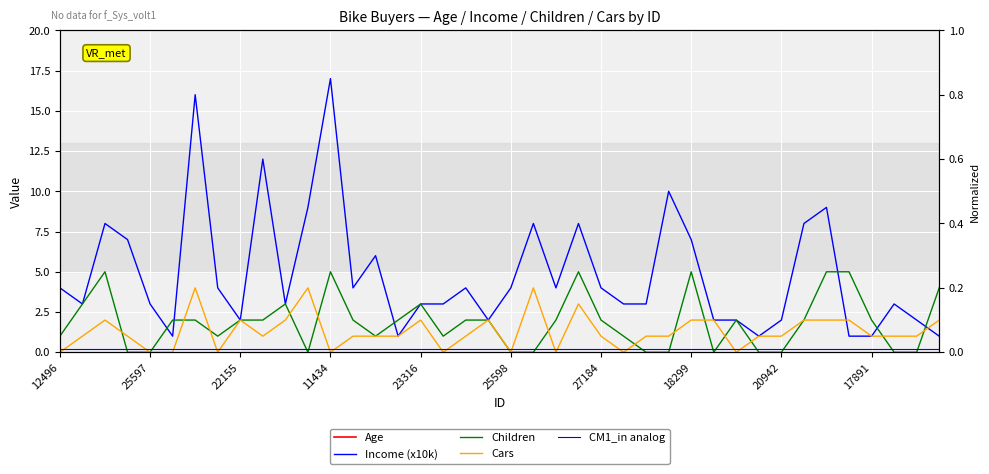

What is the average value of the Cars series?

1.3